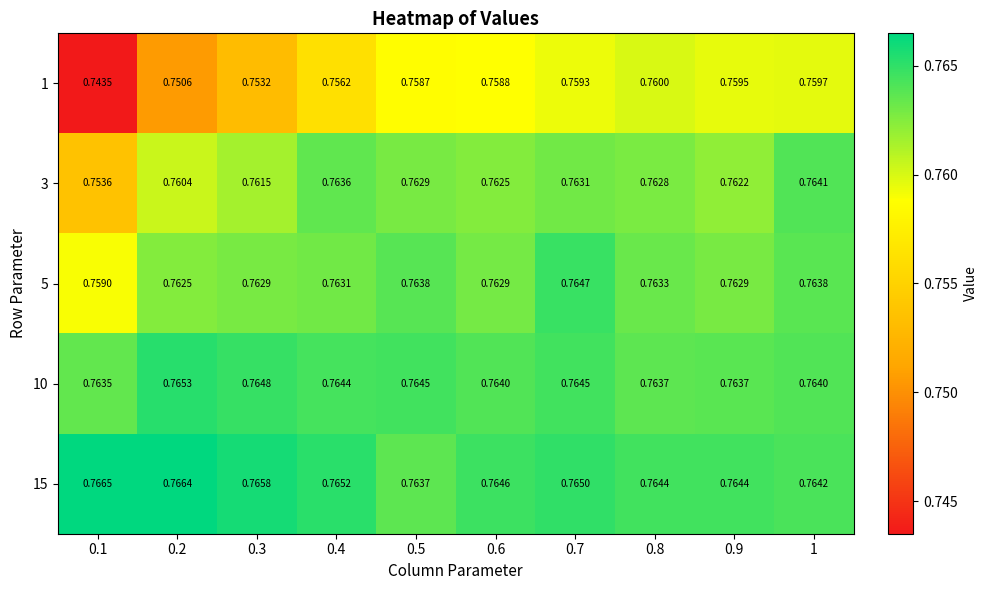

Is the value of 5 at 0.9 greater than the value of 15 at 0.1?

No